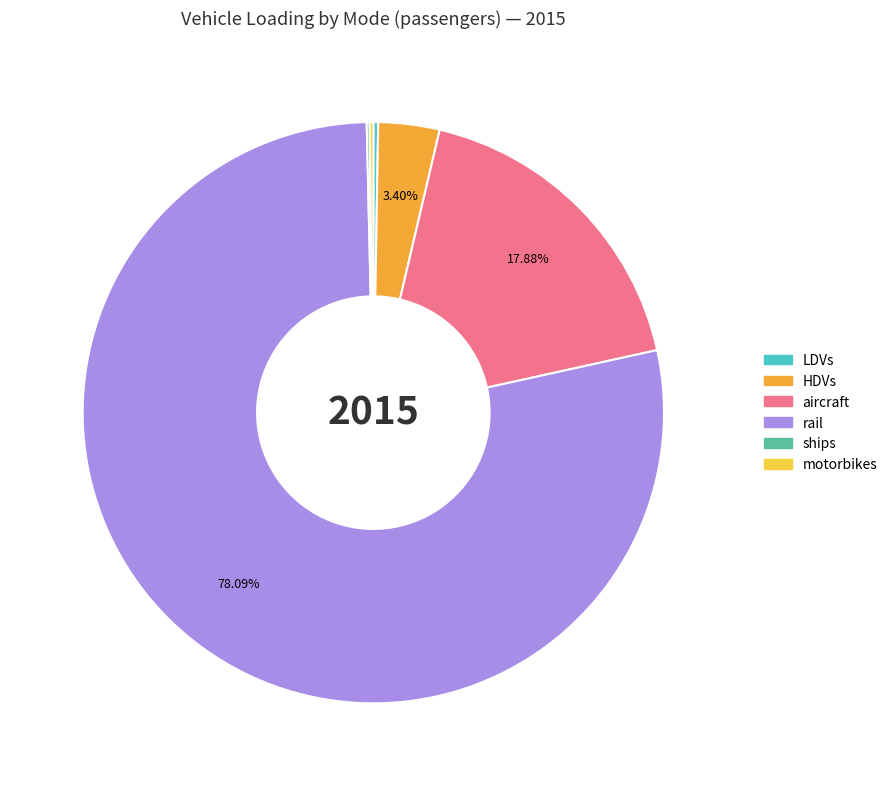

Which category accounts for the majority?

rail